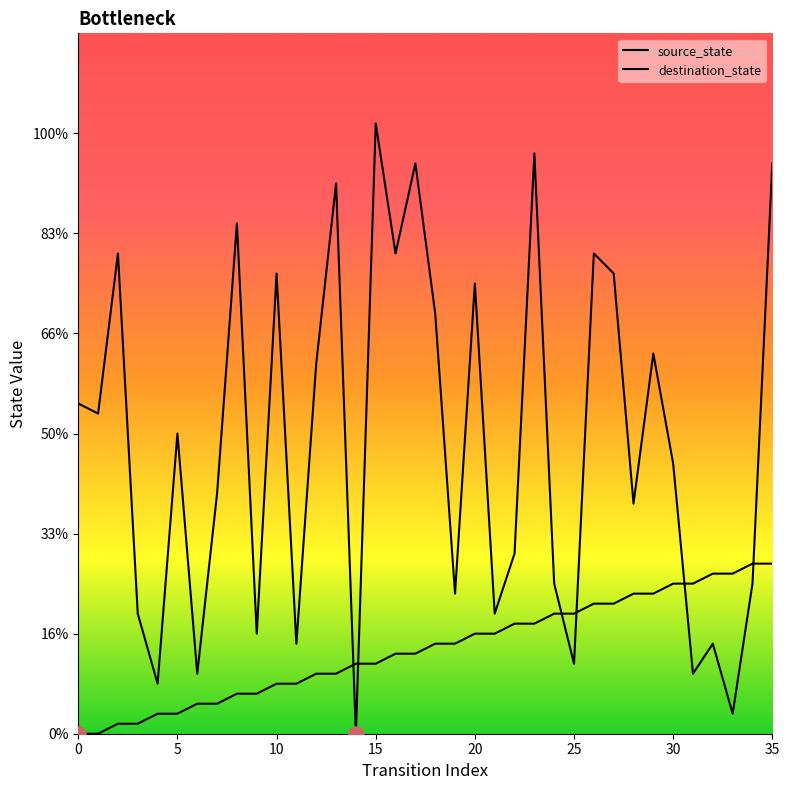

Which series has the largest total across all categories?

destination_state